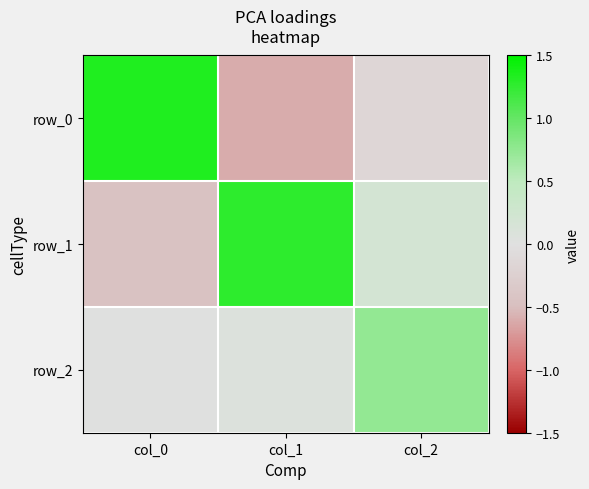

Is the value of row_1 at col_1 greater than the value of row_2 at col_2?

Yes